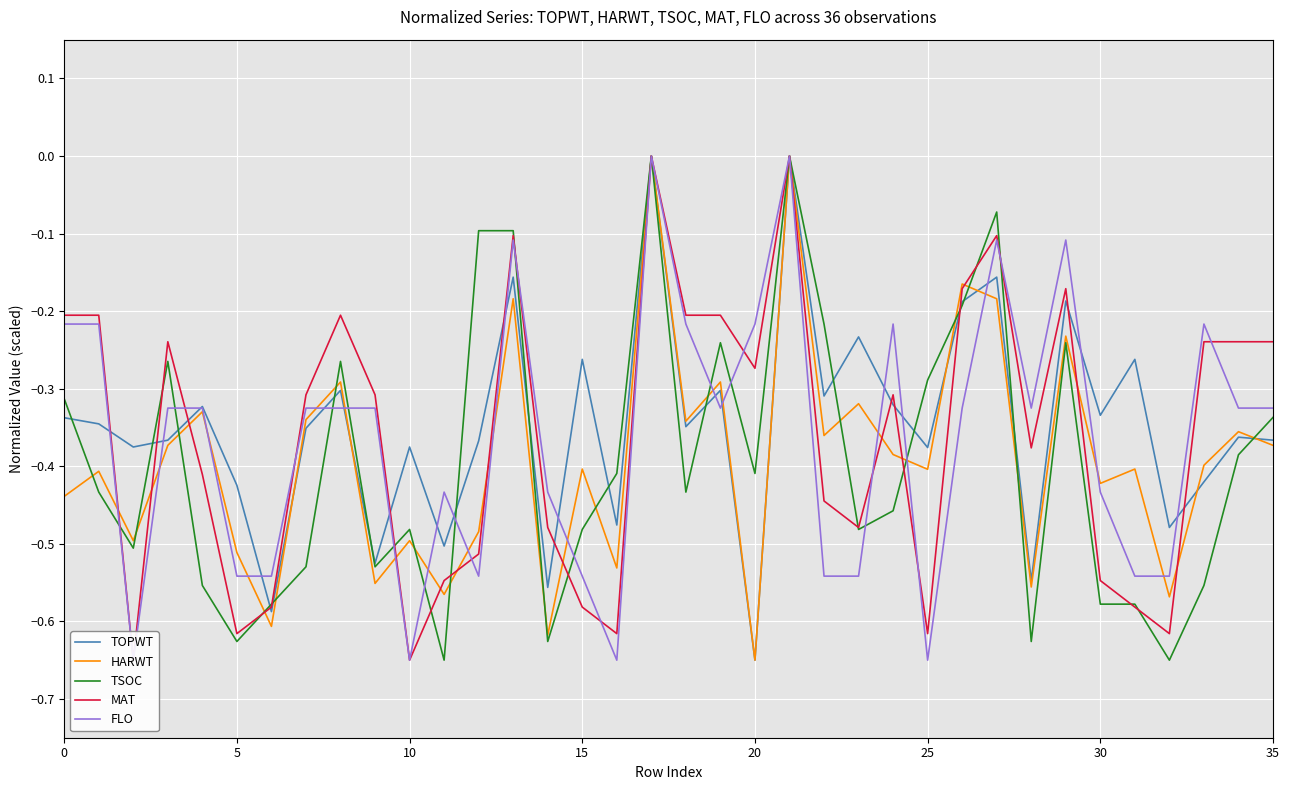

Reading left to right, what are all the values shown in this chart?

TOPWT: -0.3	-0.3	-0.4	-0.4	-0.3	-0.4	-0.6	-0.4	-0.3	-0.5	-0.4	-0.5	-0.4	-0.2	-0.6	-0.3	-0.5	0.0	-0.3	-0.3	-0.6	0.0	-0.3	-0.2	-0.3	-0.4	-0.2	-0.2	-0.5	-0.2	-0.3	-0.3	-0.5	-0.4	-0.4	-0.4
HARWT: -0.4	-0.4	-0.5	-0.4	-0.3	-0.5	-0.6	-0.3	-0.3	-0.6	-0.5	-0.6	-0.5	-0.2	-0.6	-0.4	-0.5	0.0	-0.3	-0.3	-0.6	0.0	-0.4	-0.3	-0.4	-0.4	-0.2	-0.2	-0.6	-0.2	-0.4	-0.4	-0.6	-0.4	-0.4	-0.4
TSOC: -0.3	-0.4	-0.5	-0.3	-0.6	-0.6	-0.6	-0.5	-0.3	-0.5	-0.5	-0.6	-0.1	-0.1	-0.6	-0.5	-0.4	0.0	-0.4	-0.2	-0.4	0.0	-0.2	-0.5	-0.5	-0.3	-0.2	-0.1	-0.6	-0.2	-0.6	-0.6	-0.6	-0.6	-0.4	-0.3
MAT: -0.2	-0.2	-0.6	-0.2	-0.4	-0.6	-0.6	-0.3	-0.2	-0.3	-0.6	-0.5	-0.5	-0.1	-0.5	-0.6	-0.6	0.0	-0.2	-0.2	-0.3	0.0	-0.4	-0.5	-0.3	-0.6	-0.2	-0.1	-0.4	-0.2	-0.5	-0.6	-0.6	-0.2	-0.2	-0.2
FLO: -0.2	-0.2	-0.6	-0.3	-0.3	-0.5	-0.5	-0.3	-0.3	-0.3	-0.6	-0.4	-0.5	-0.1	-0.4	-0.5	-0.6	0.0	-0.2	-0.3	-0.2	0.0	-0.5	-0.5	-0.2	-0.6	-0.3	-0.1	-0.3	-0.1	-0.4	-0.5	-0.5	-0.2	-0.3	-0.3